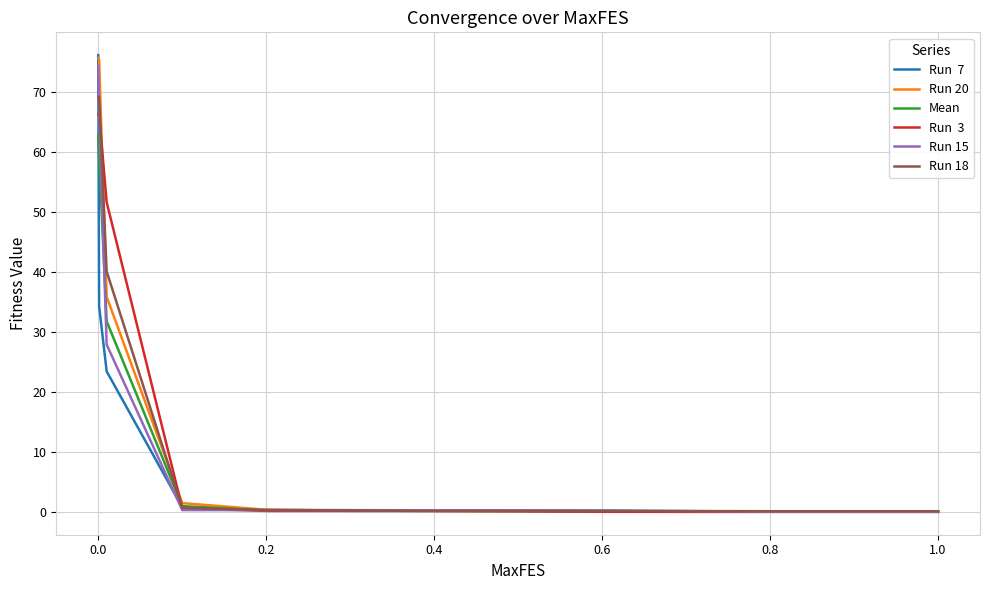

What is the maximum value shown in the chart?

76.1